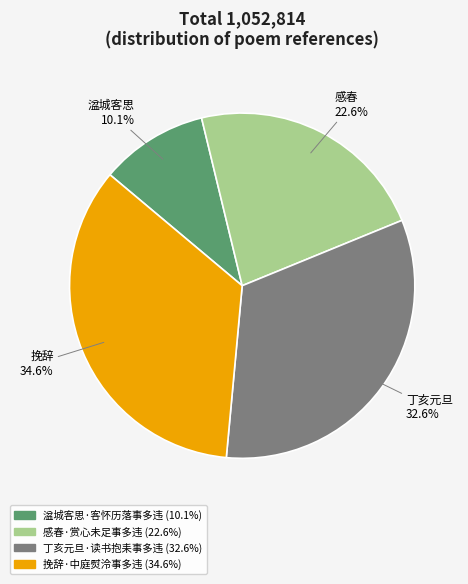

To the nearest percent, what is the combined percentage of 丁亥元旦·读书抱耒事多违 and 湓城客思·客怀历落事多违?

43%